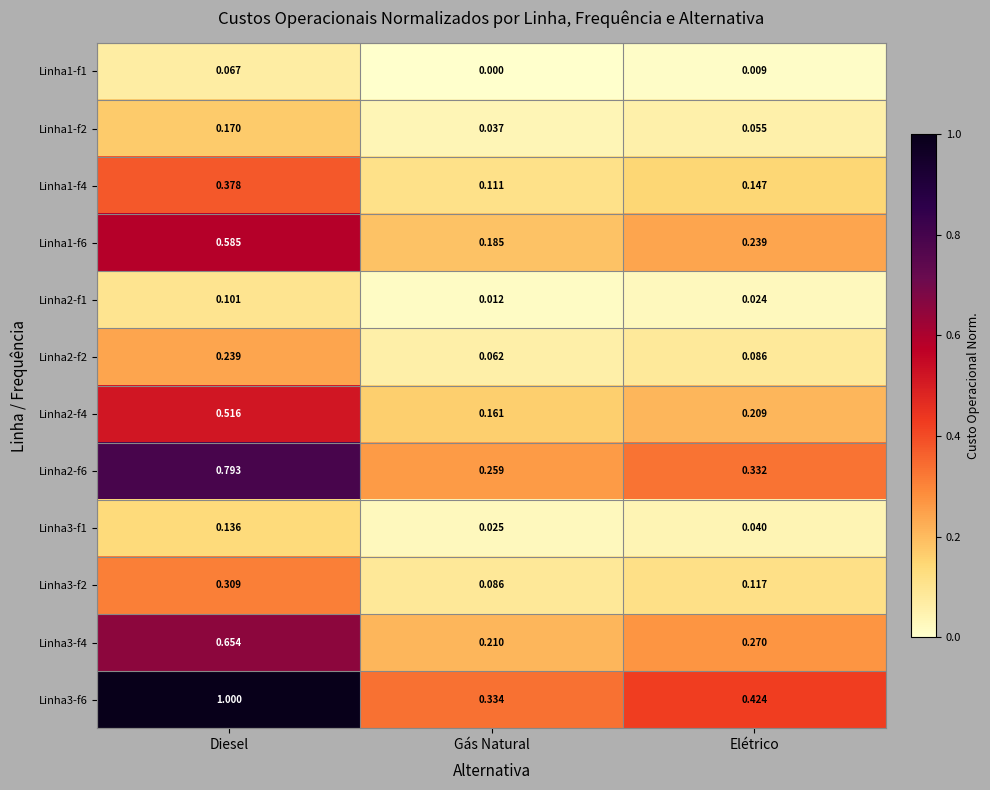

List the labels in order of Linha2-f4 value, smallest first.

Gás Natural, Elétrico, Diesel